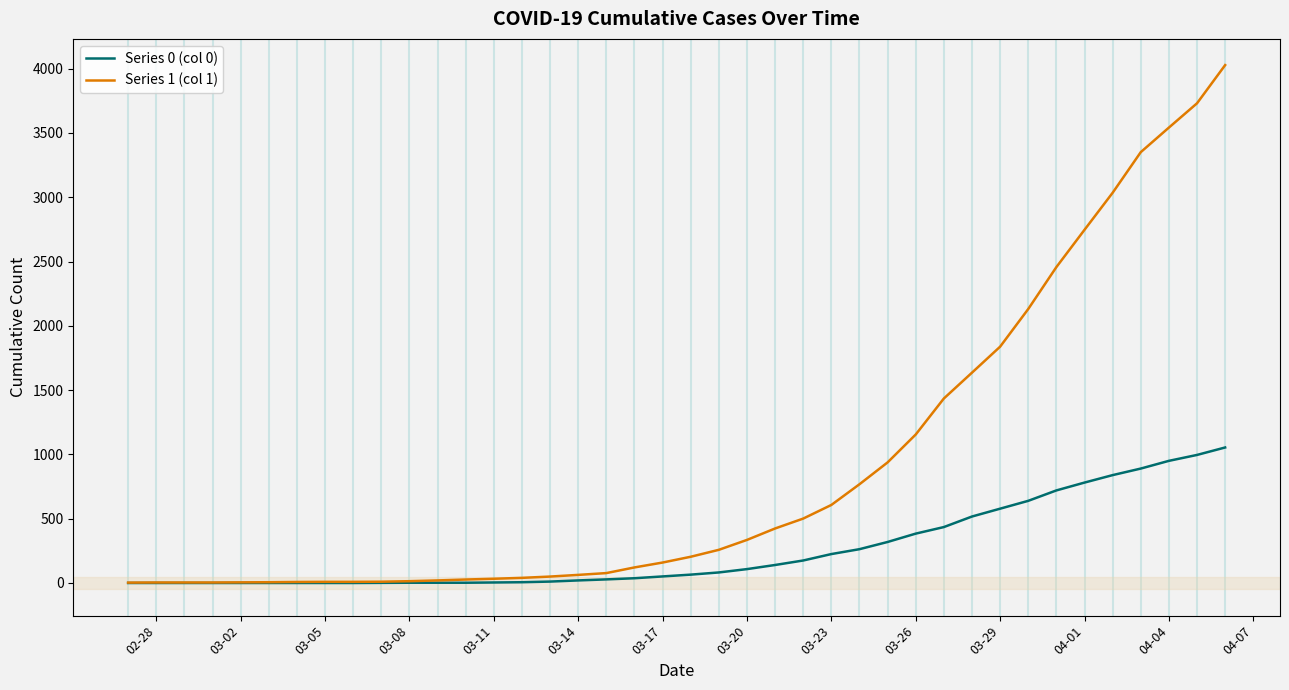

Which series has the largest total across all categories?

Series 1 (col 1)